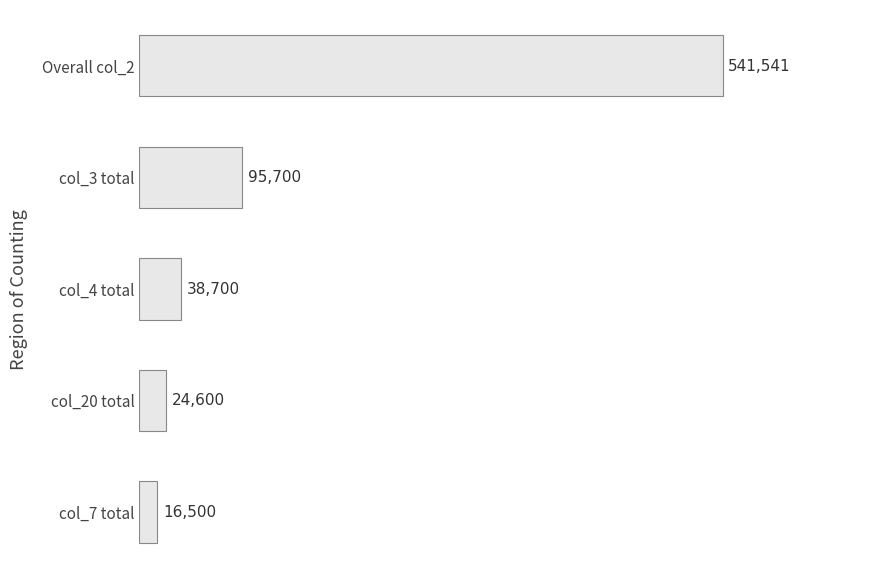

Where is the data nearest to the value 279020?

col_3 total